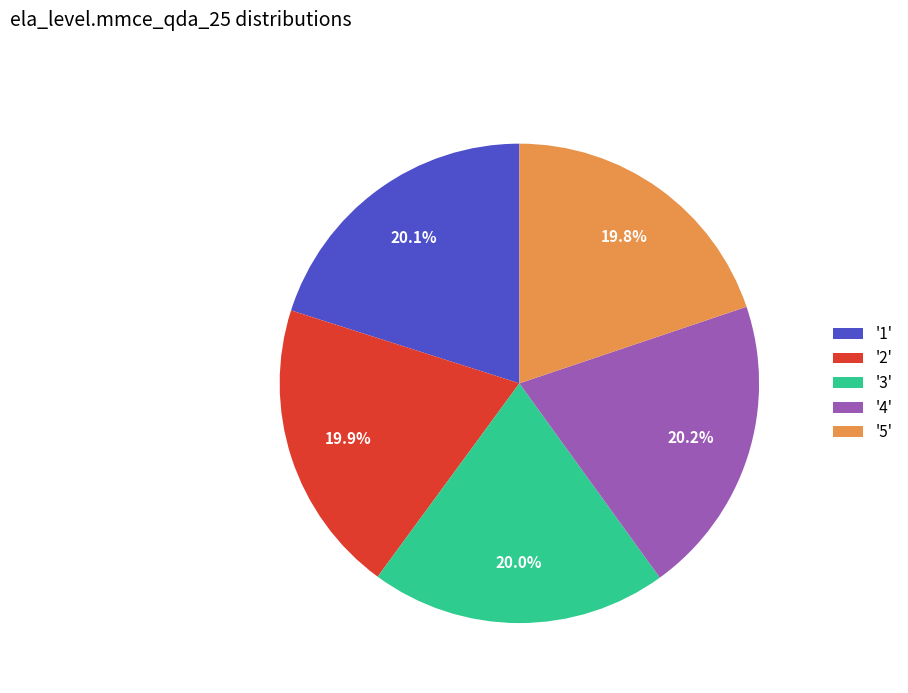

What percentage do '4' and '1' together represent?

40.3%